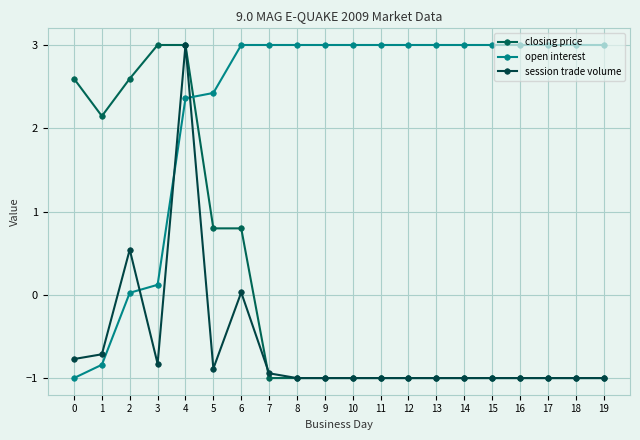

Between which two adjacent categories do closing price and open interest first intersect?

4 and 5